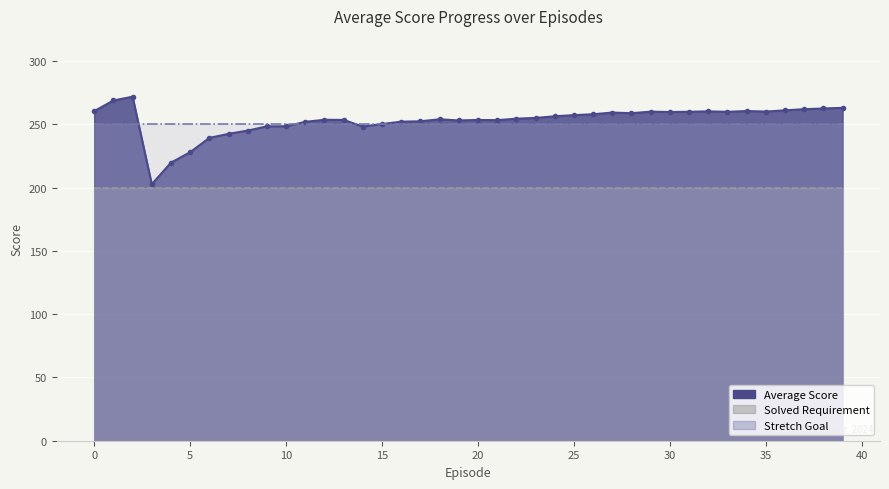

Which series has the widest spread of values?

Average Score